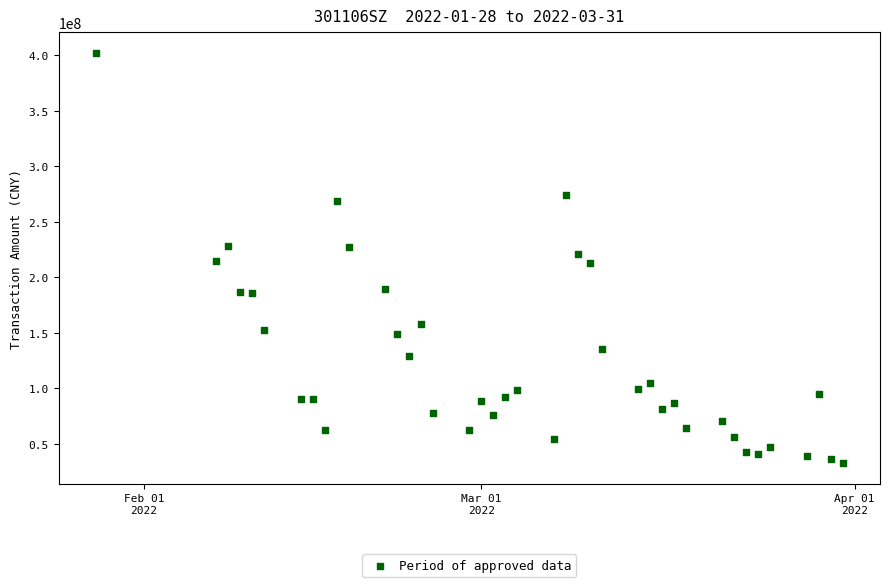

What is the range of X values (max minus min)?

62